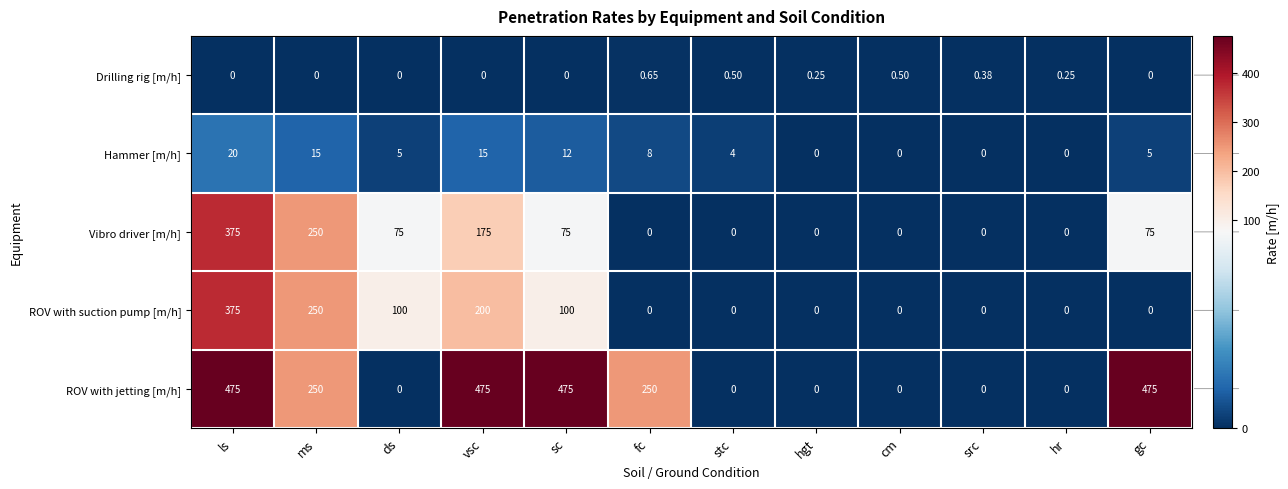

Which series has the largest range (max minus min)?

ROV with jetting [m/h]